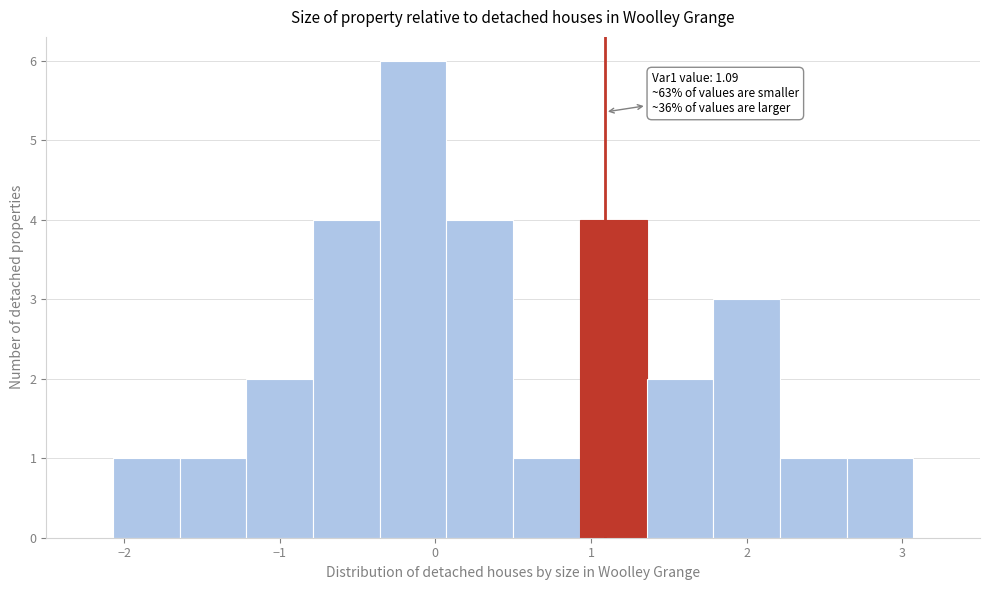

Which range on the x-axis has the tallest bar?

-0.4 to 0.1